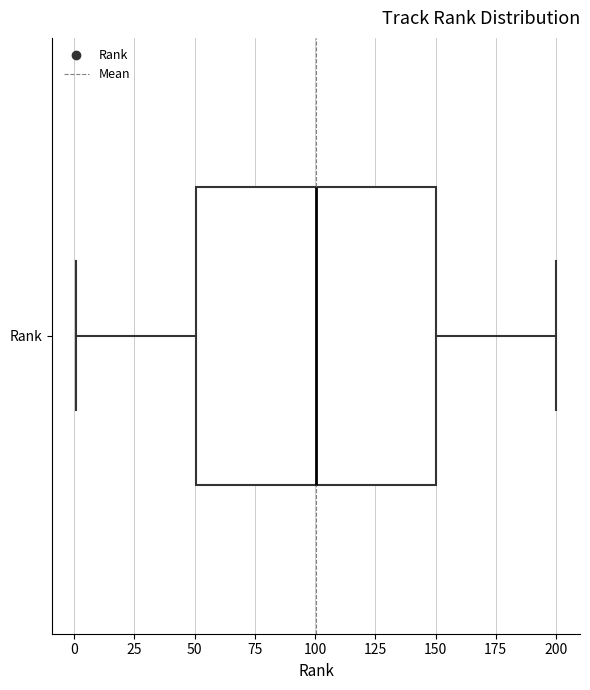

Transcribe this box plot: give where the median line is, the range the box spans, and where the two whiskers end, as read against the x-axis. The values are not printed on the chart, so give them approximately, as read against the axis.

median 100, box 50 to 150, whiskers 0 to 200